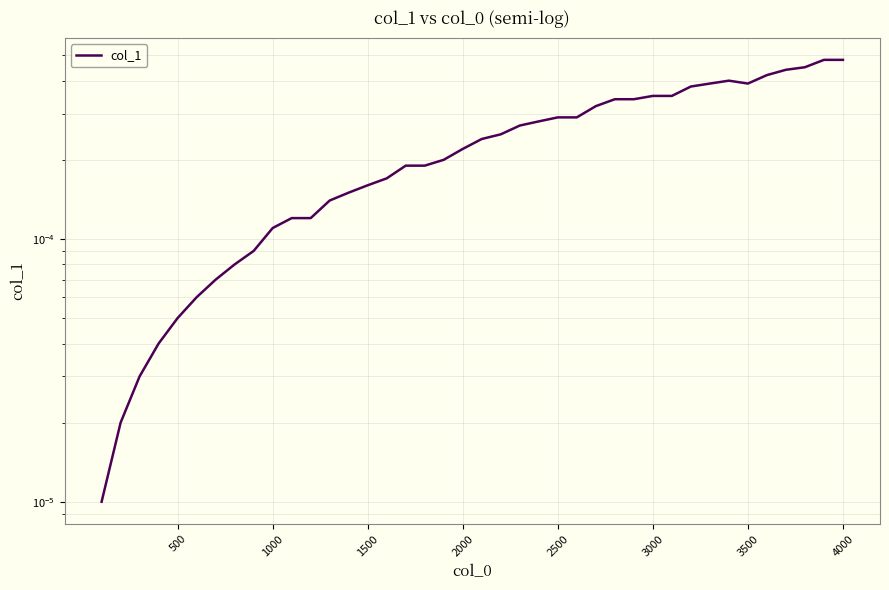

Is it true that the value at 25 is 0.0?

False